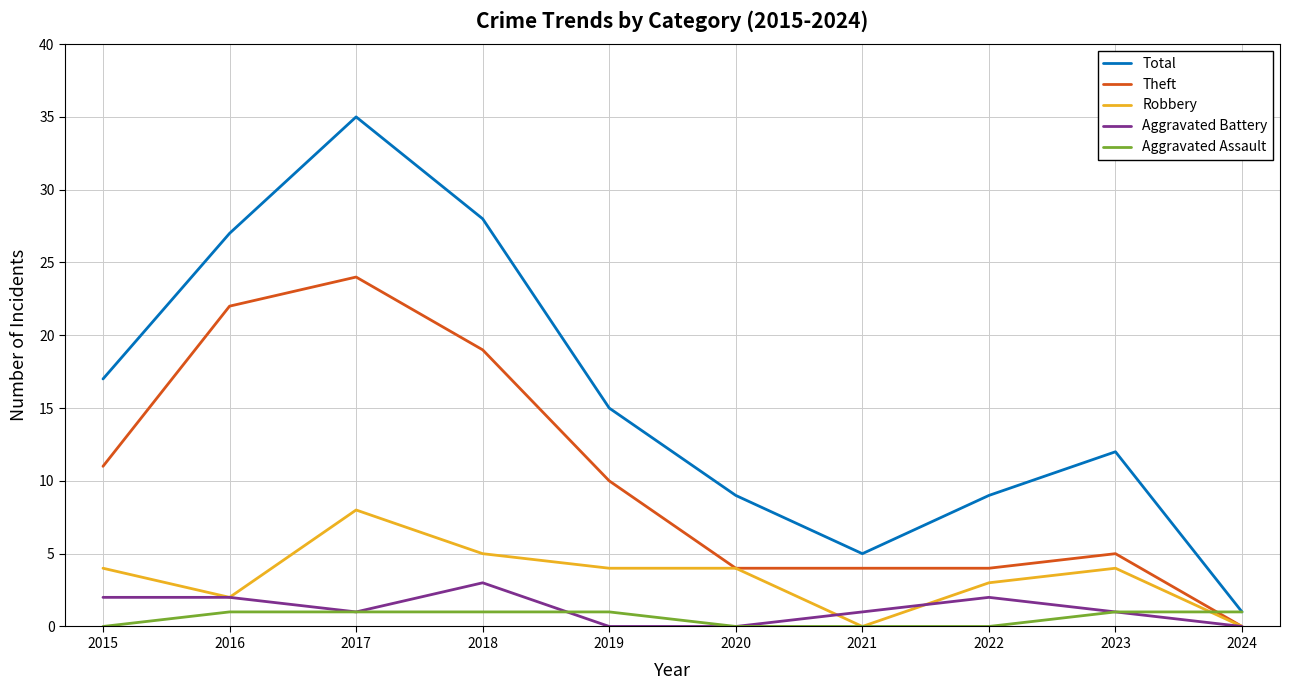

True or false: Total and Theft cross at least once.

False